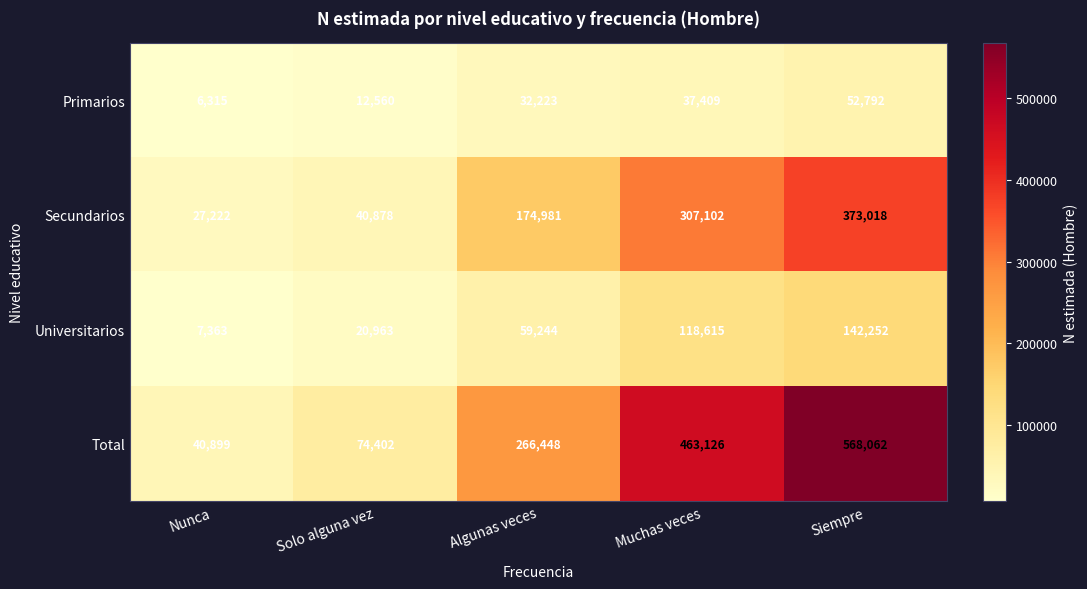

What is the difference between the highest and lowest values at Muchas veces?

425717